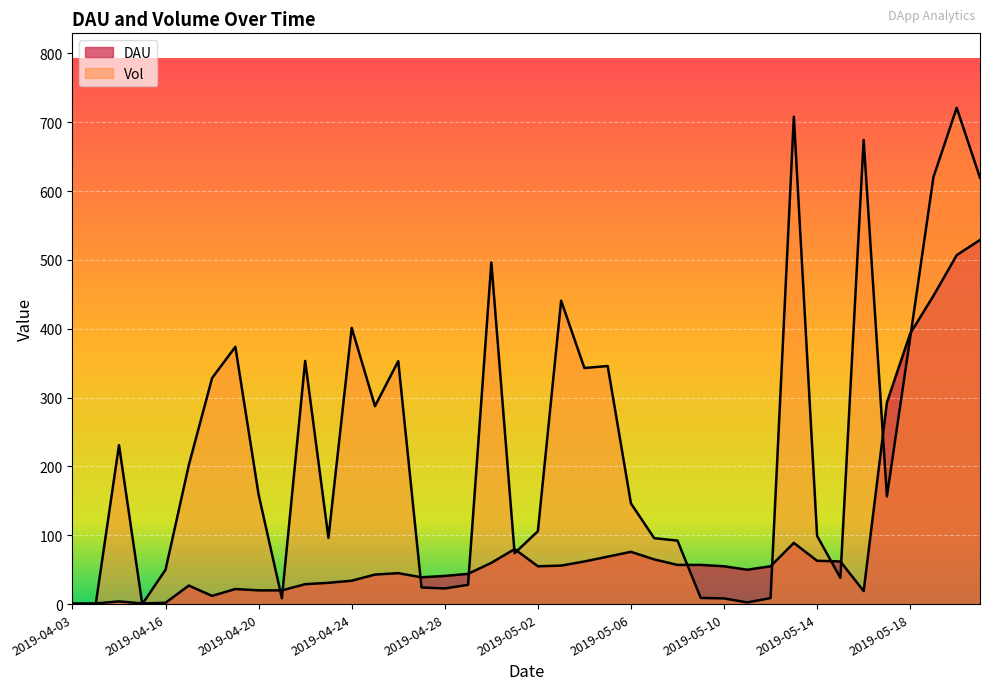

Which has a higher value, 2019-04-28 or 2019-05-05?

2019-05-05